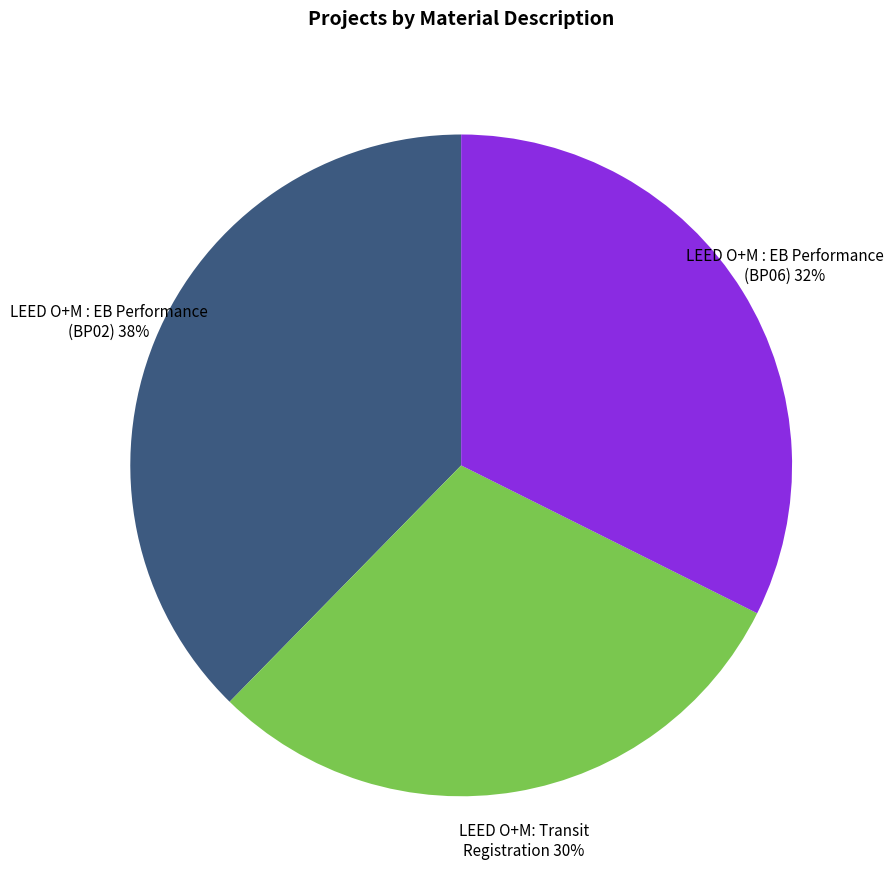

To the nearest percent, what is the average slice percentage?

33%